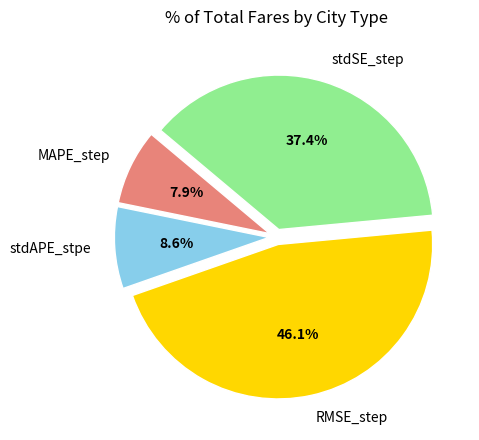

Rank the categories by value from highest to lowest.

RMSE_step, stdSE_step, stdAPE_stpe, MAPE_step